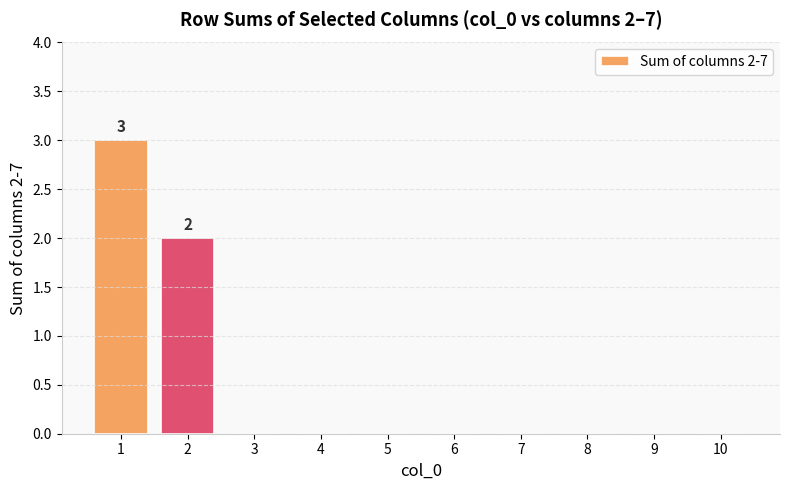

Reading left to right, extract all data points from this chart.

3	2	0	0	0	0	0	0	0	0